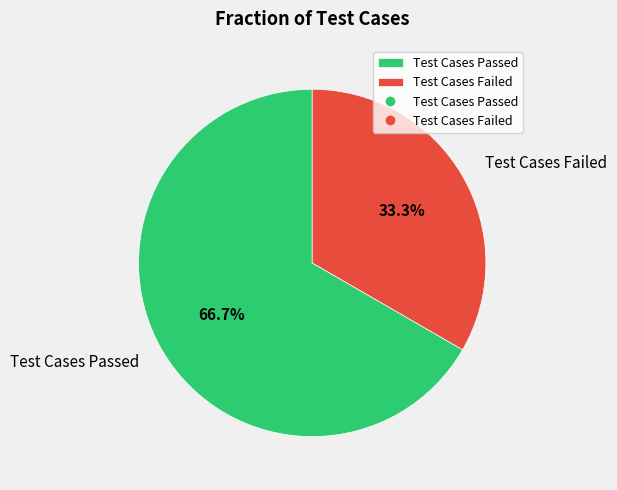

What percentage do Test Cases Failed and Test Cases Passed together represent?

100.0%